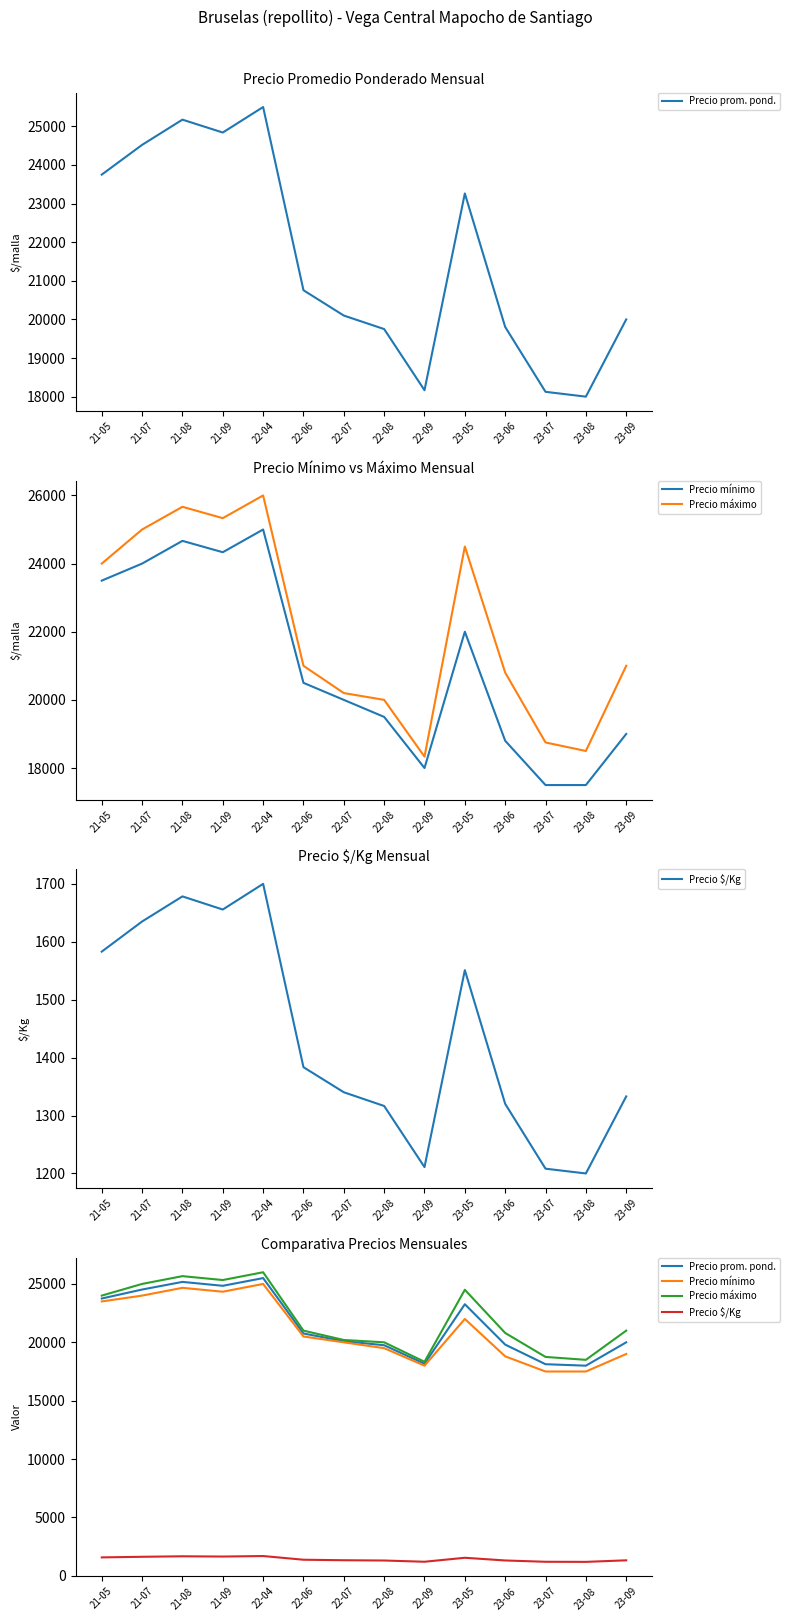

True or false: Precio máximo and Precio $/Kg intersect in this chart.

False